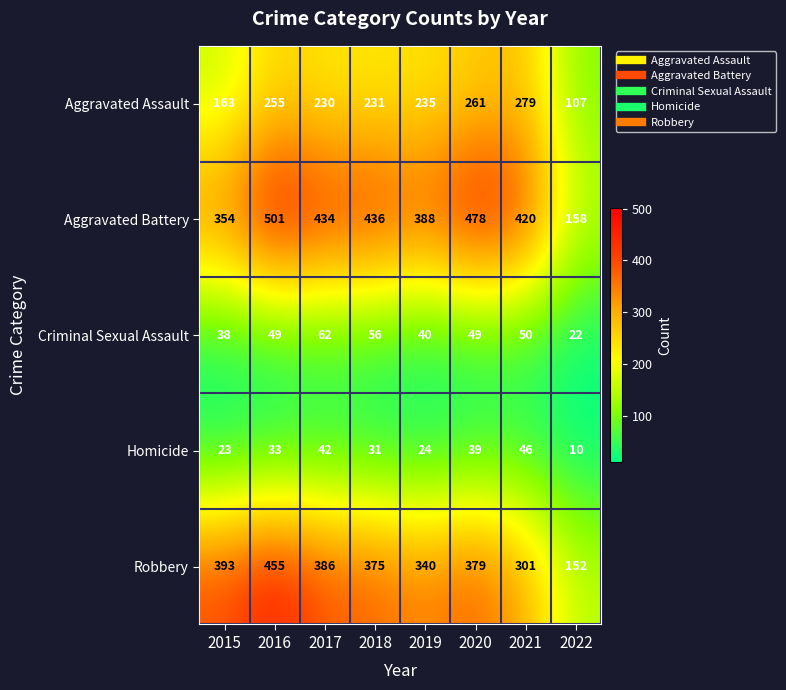

Which series has the widest spread of values?

Aggravated Battery